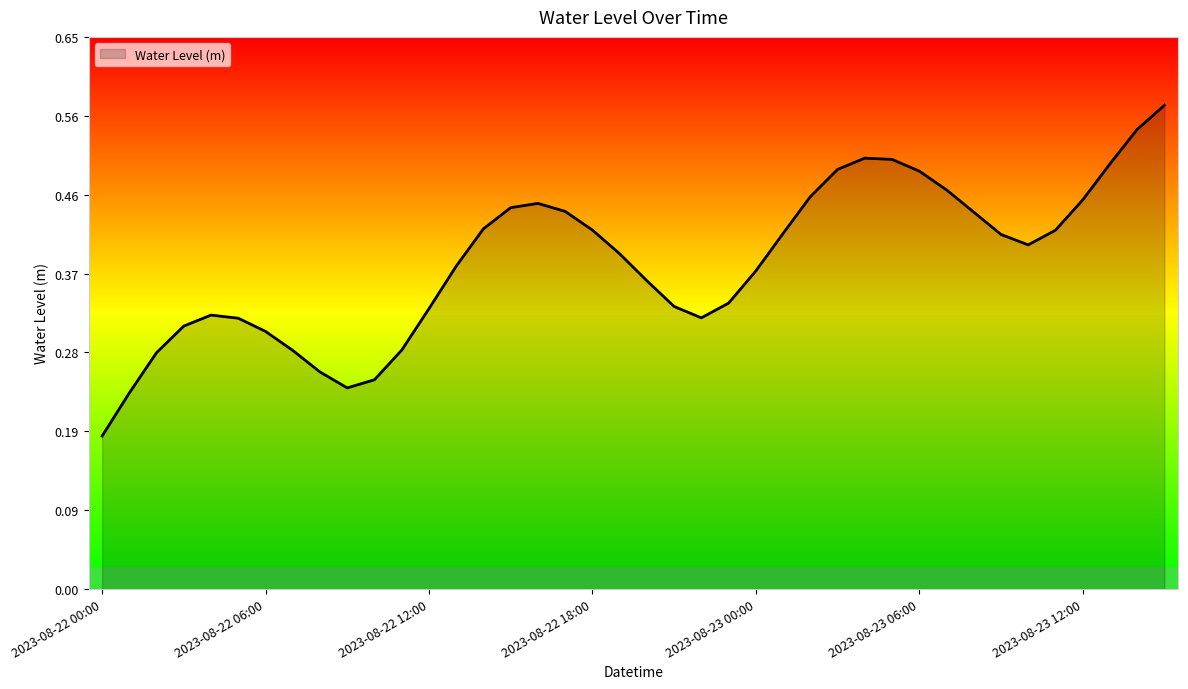

List the labels in order of value, smallest first.

2023-08-22 00:00, 2023-08-22 01:00, 2023-08-22 09:00, 2023-08-22 10:00, 2023-08-22 08:00, 2023-08-22 02:00, 2023-08-22 07:00, 2023-08-22 11:00, 2023-08-22 06:00, 2023-08-22 03:00, 2023-08-22 05:00, 2023-08-22 22:00, 2023-08-22 04:00, 2023-08-22 12:00, 2023-08-22 21:00, 2023-08-22 23:00, 2023-08-22 20:00, 2023-08-23 00:00, 2023-08-22 13:00, 2023-08-22 19:00, 2023-08-23 10:00, 2023-08-23 09:00, 2023-08-23 01:00, 2023-08-23 11:00, 2023-08-22 18:00, 2023-08-22 14:00, 2023-08-23 08:00, 2023-08-22 17:00, 2023-08-22 15:00, 2023-08-22 16:00, 2023-08-23 12:00, 2023-08-23 02:00, 2023-08-23 07:00, 2023-08-23 06:00, 2023-08-23 03:00, 2023-08-23 13:00, 2023-08-23 05:00, 2023-08-23 04:00, 2023-08-23 14:00, 2023-08-23 15:00